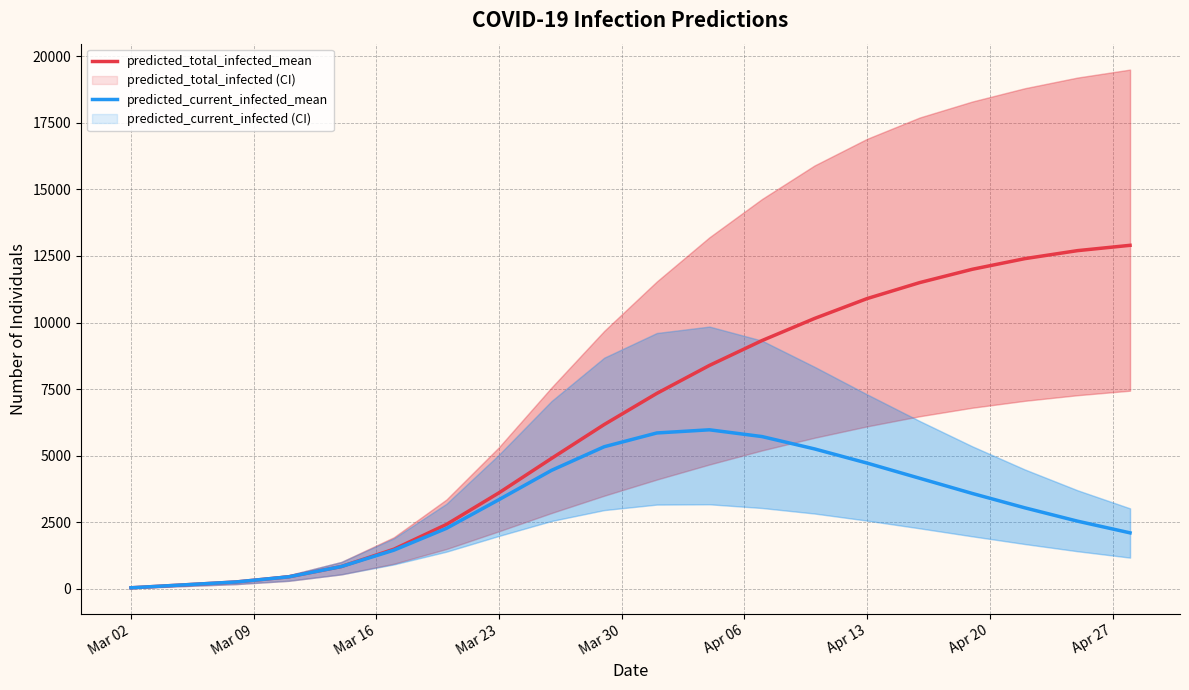

How many series are shown in this chart?

2